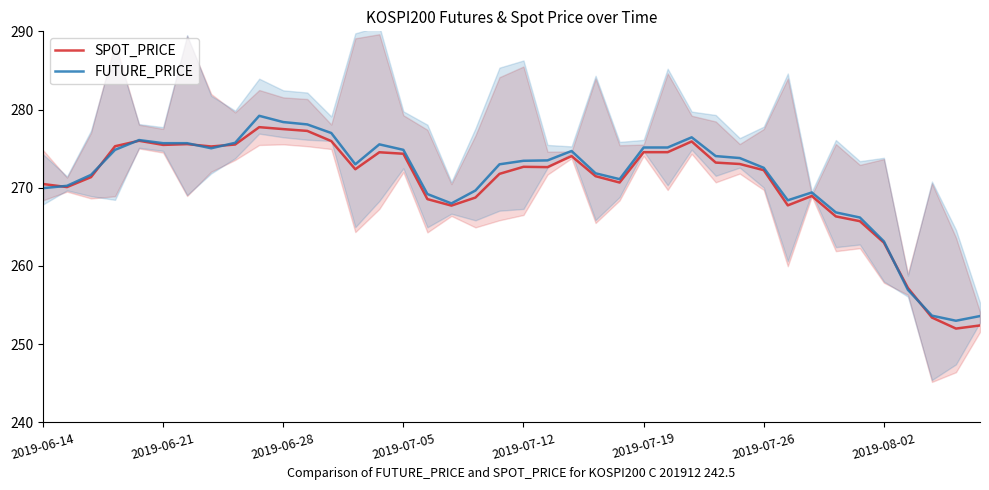

Count the number of categories in the chart.

40